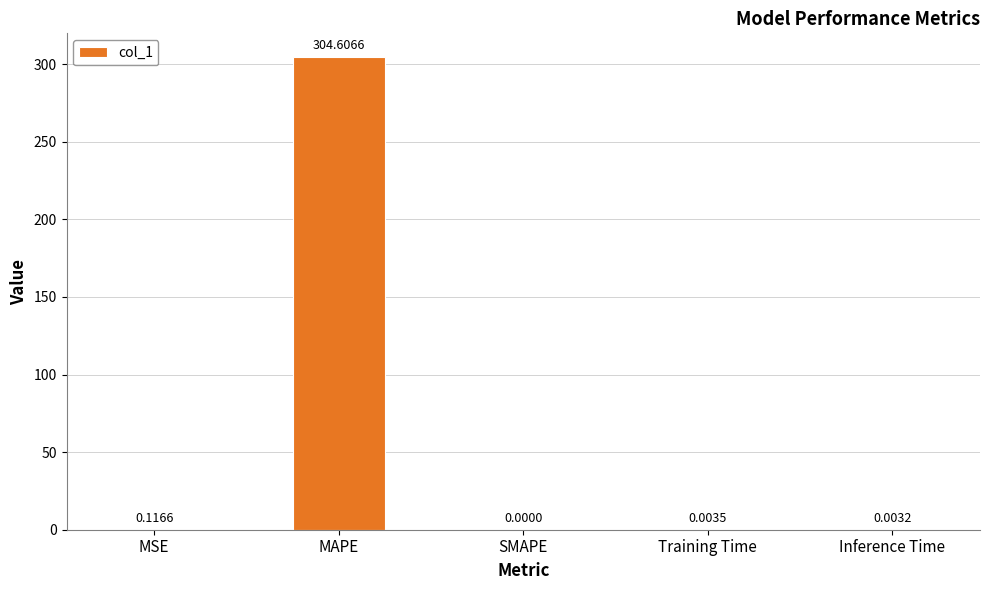

At which label is the value closest to 152?

MSE